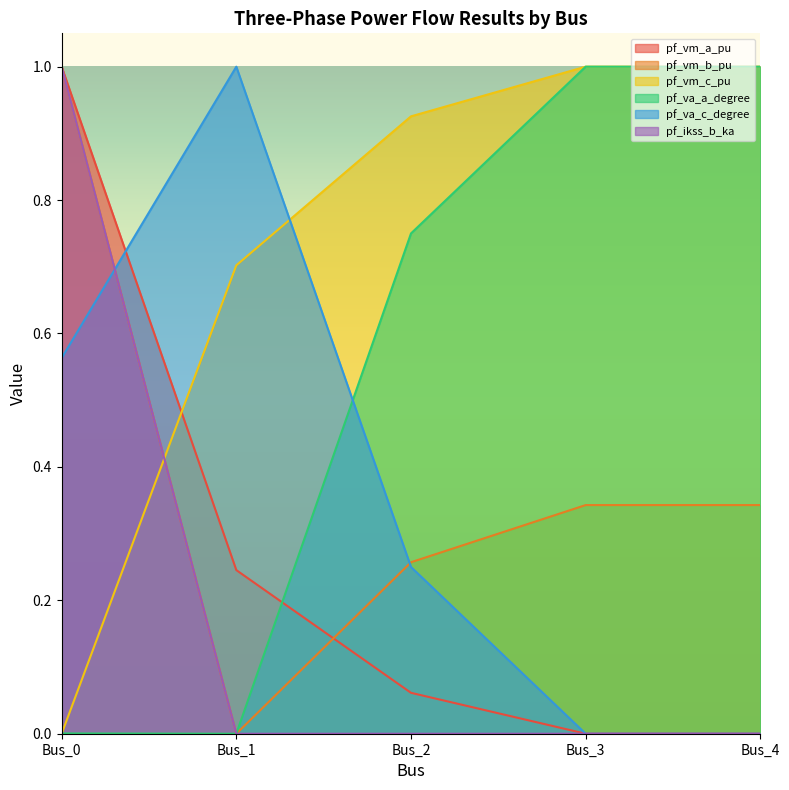

Rank the series at Bus_2 from highest to lowest value.

pf_vm_c_pu, pf_va_a_degree, pf_vm_b_pu, pf_va_c_degree, pf_vm_a_pu, pf_ikss_b_ka